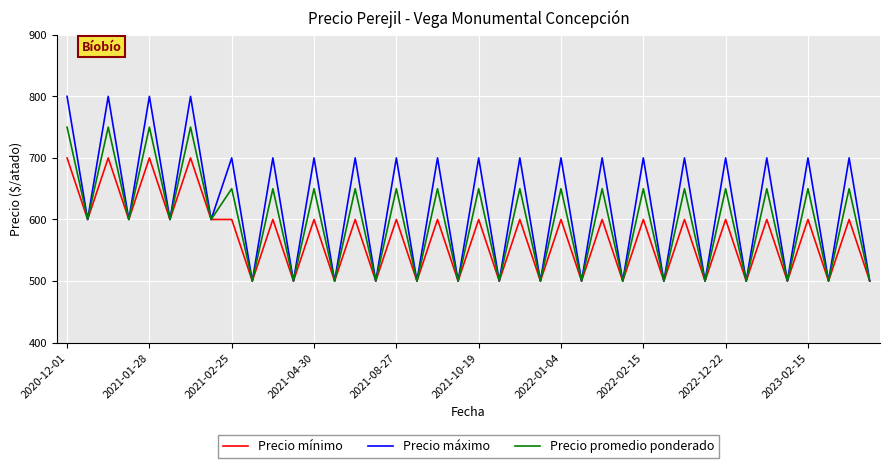

What is the average value of the Precio promedio ponderado series?

595